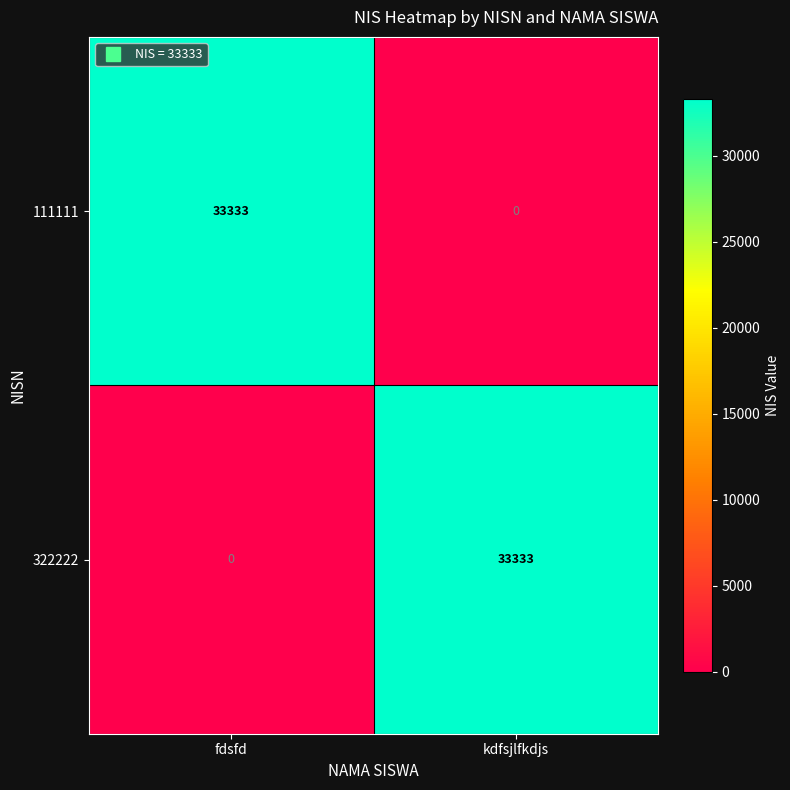

What is the spread (max minus min) of values at kdfsjlfkdjs?

33333